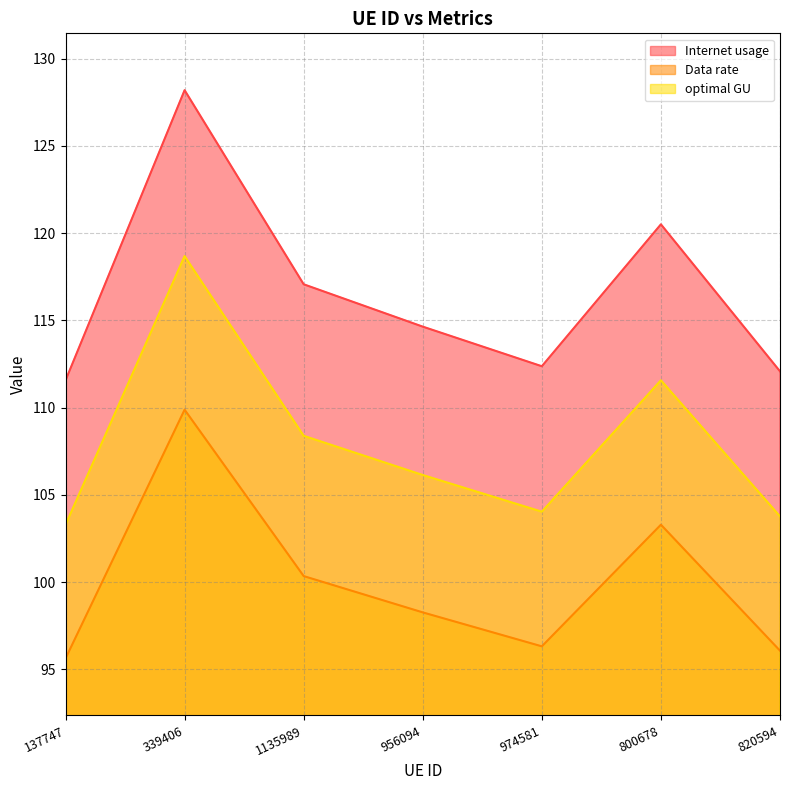

What is the minimum value shown in the chart?

95.6